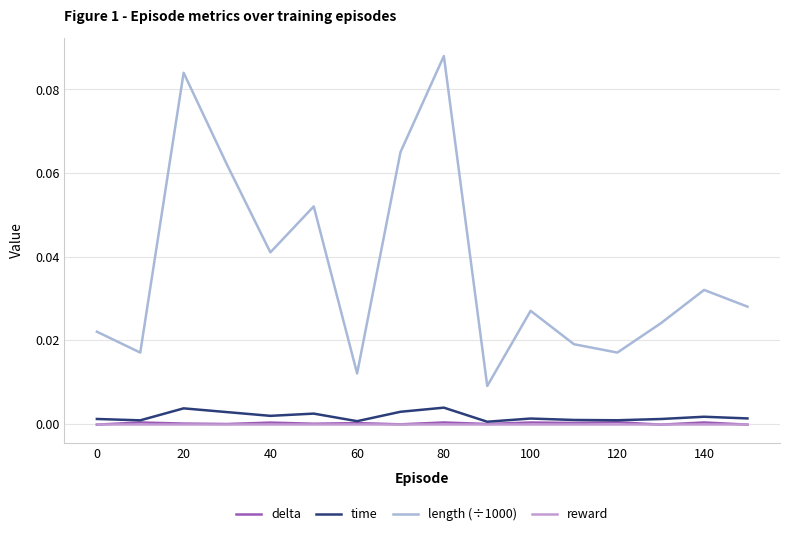

What are all the series names shown in the legend?

delta, time, length (÷1000), reward